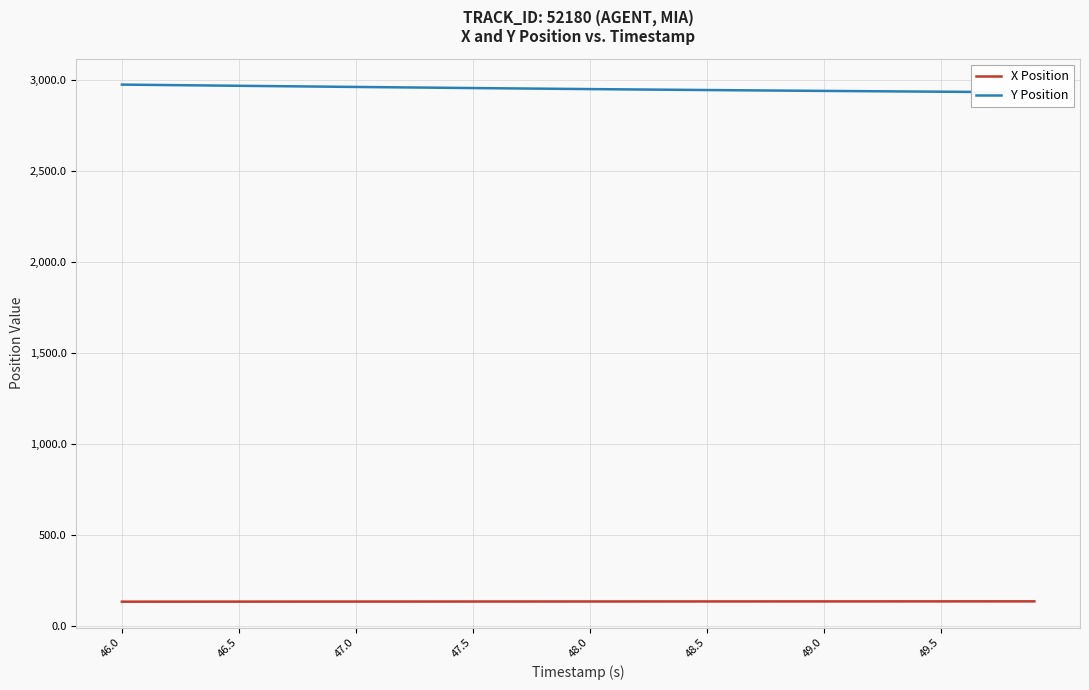

What is the highest value of the X Position series?

135.6